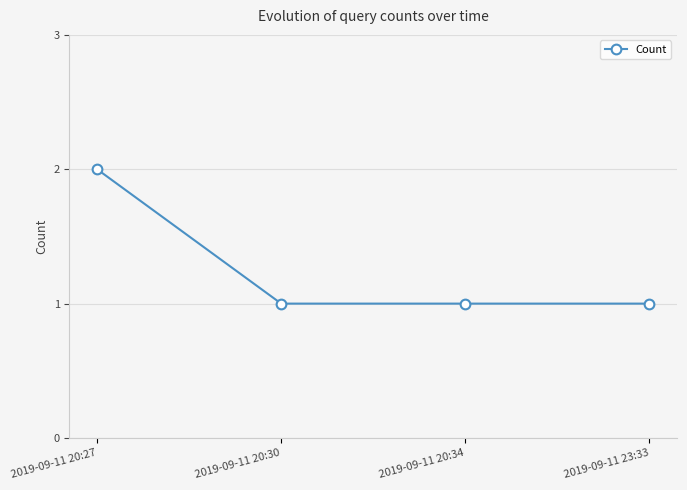

What position from the right is 2019-09-11 20:30?

3